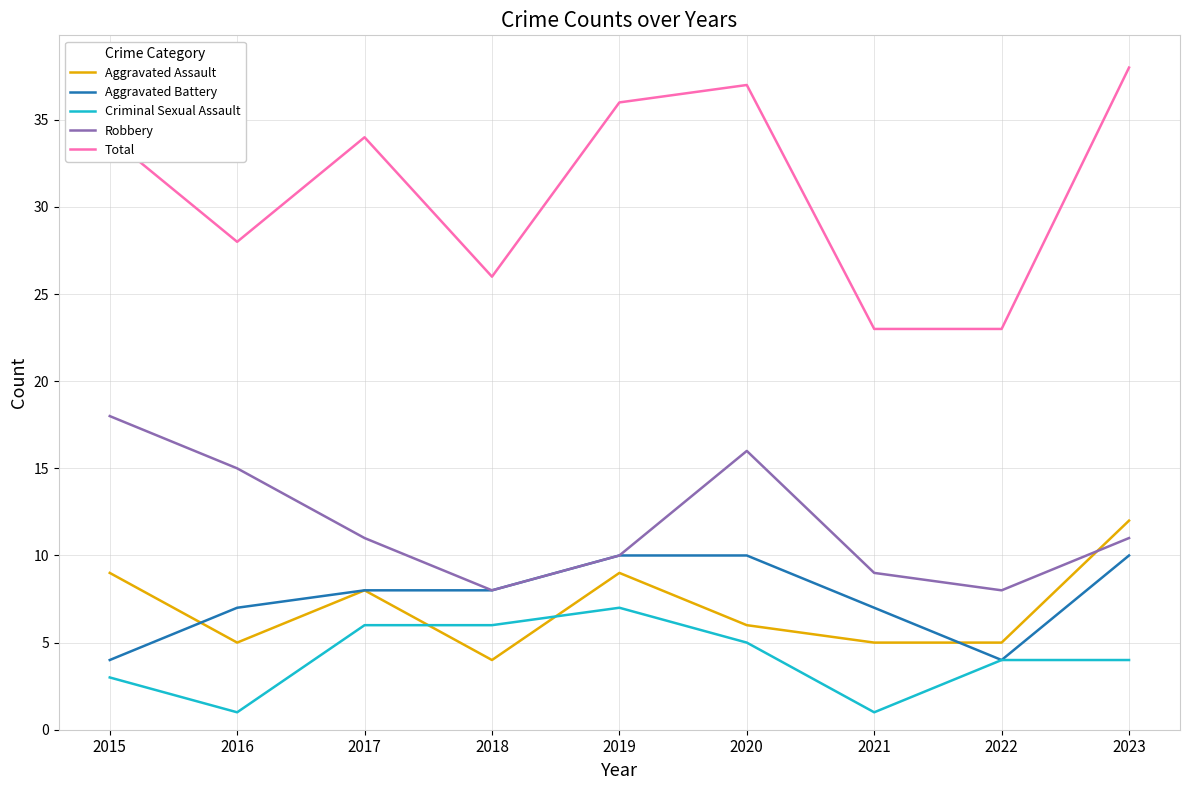

How many intersections are there between Criminal Sexual Assault and Aggravated Assault?

2